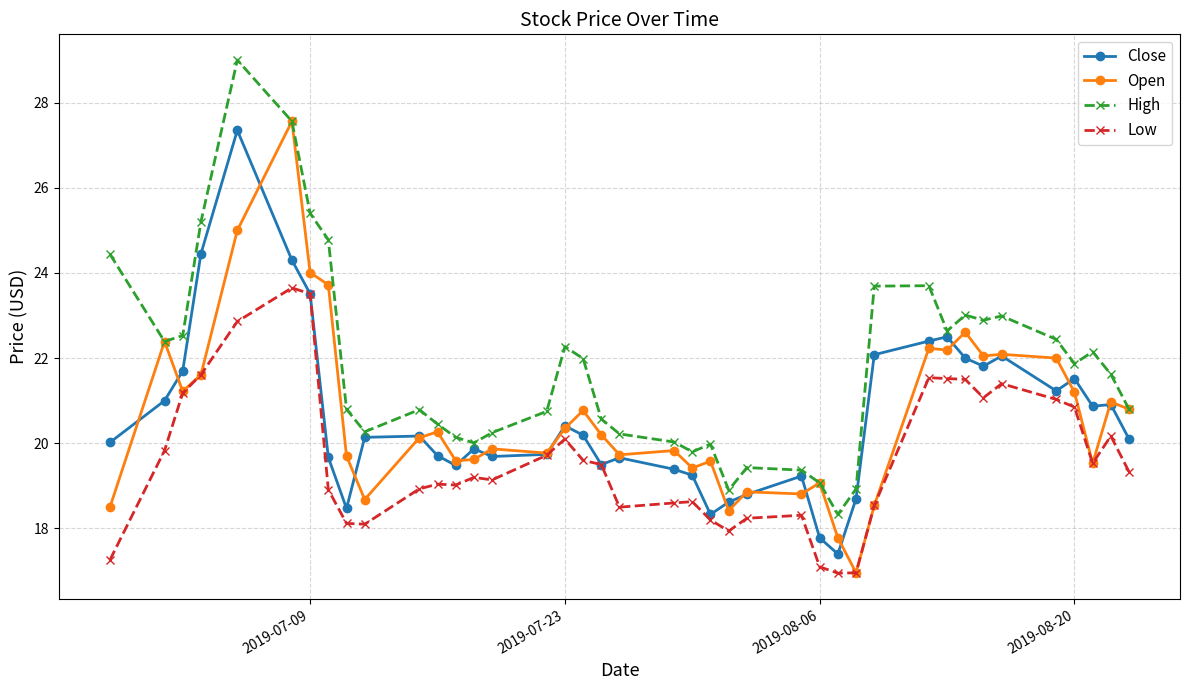

What is the minimum value for Open?

17.0